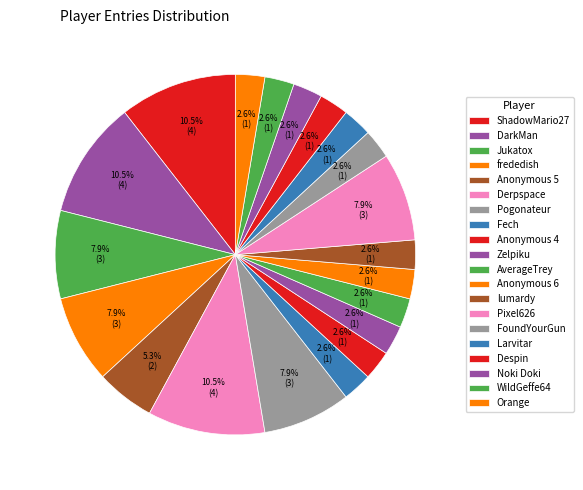

How many slices are in this pie chart?

20